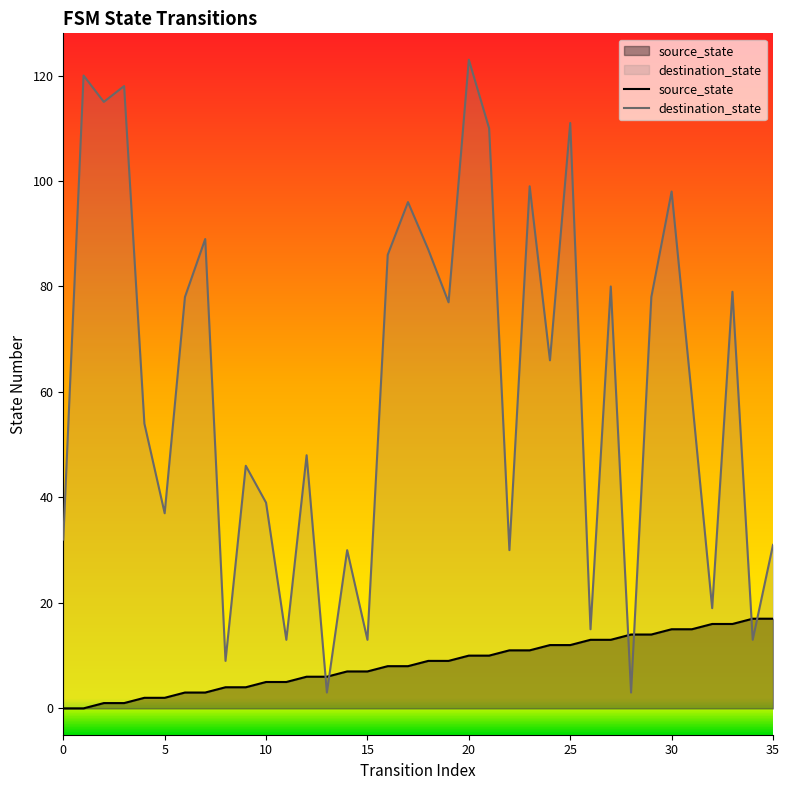

Is it true that source_state equals 4 at 22?

False